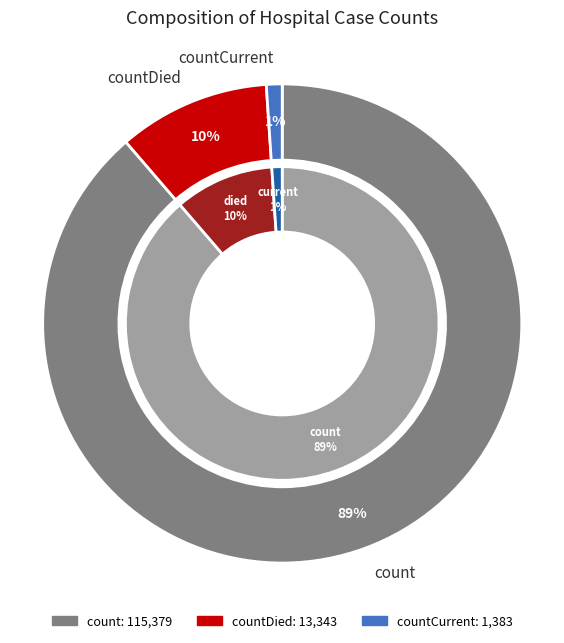

What is the smallest slice in the pie chart?

countCurrent